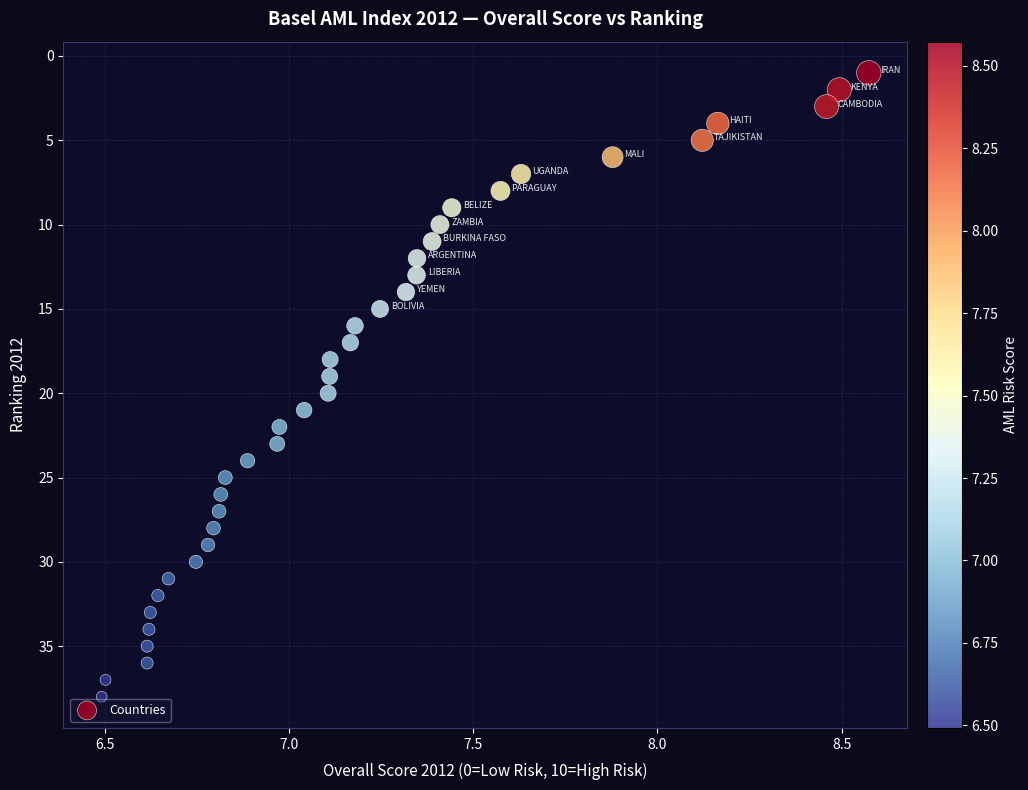

What is the range of Y values (max minus min)?

37